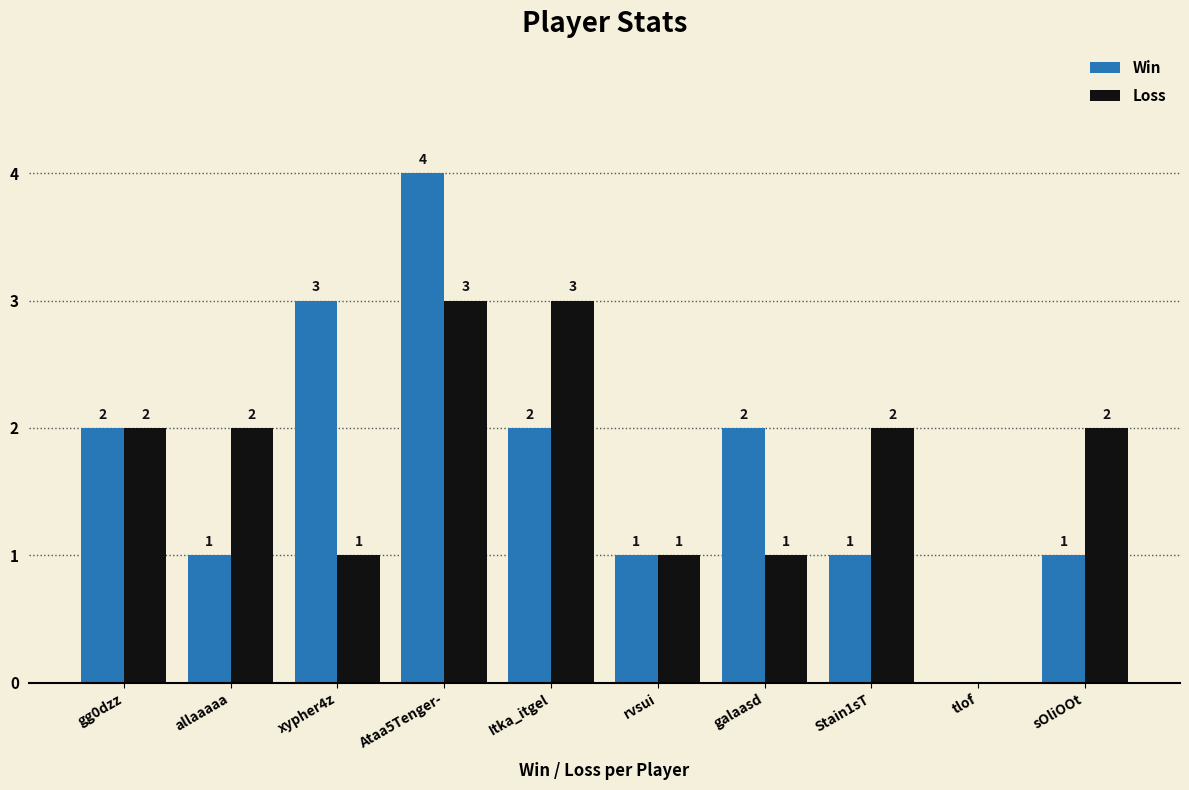

What is the sum of all Loss values?

17